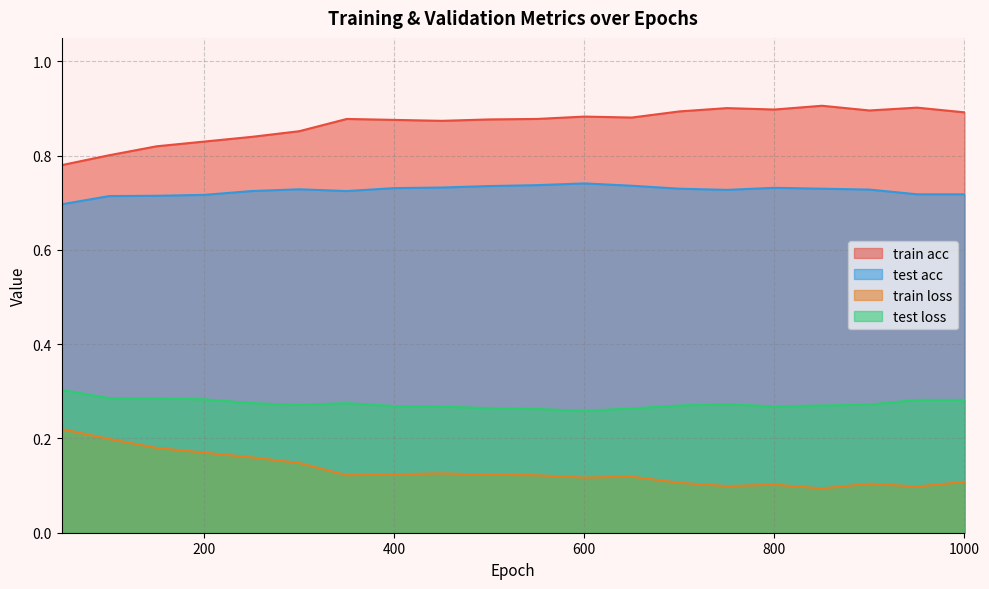

Does the chart display data point markers on the line(s)?

No